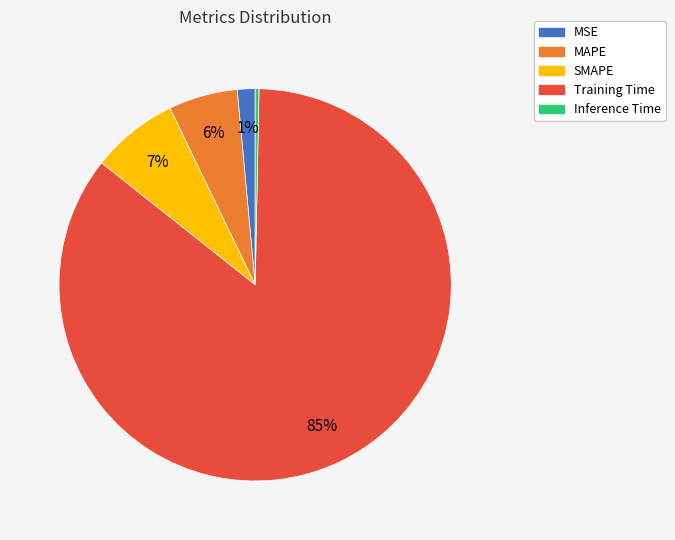

Is the sum of Training Time and Inference Time greater than half?

Yes